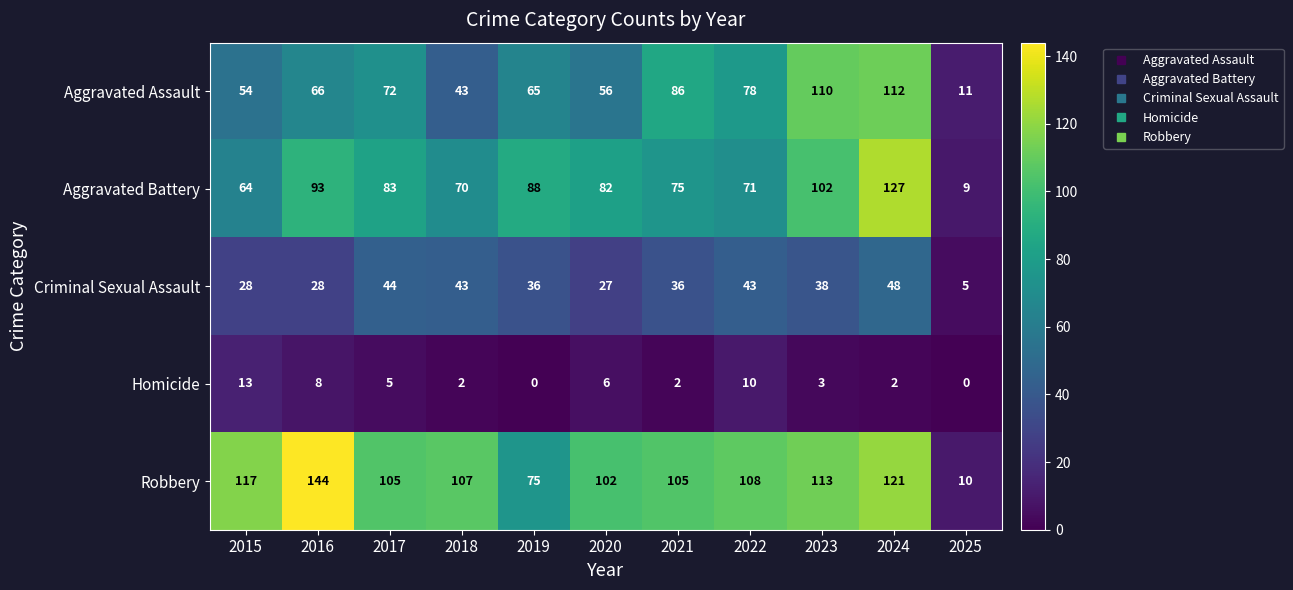

The value of Homicide at 2017 is 5. True or false?

True